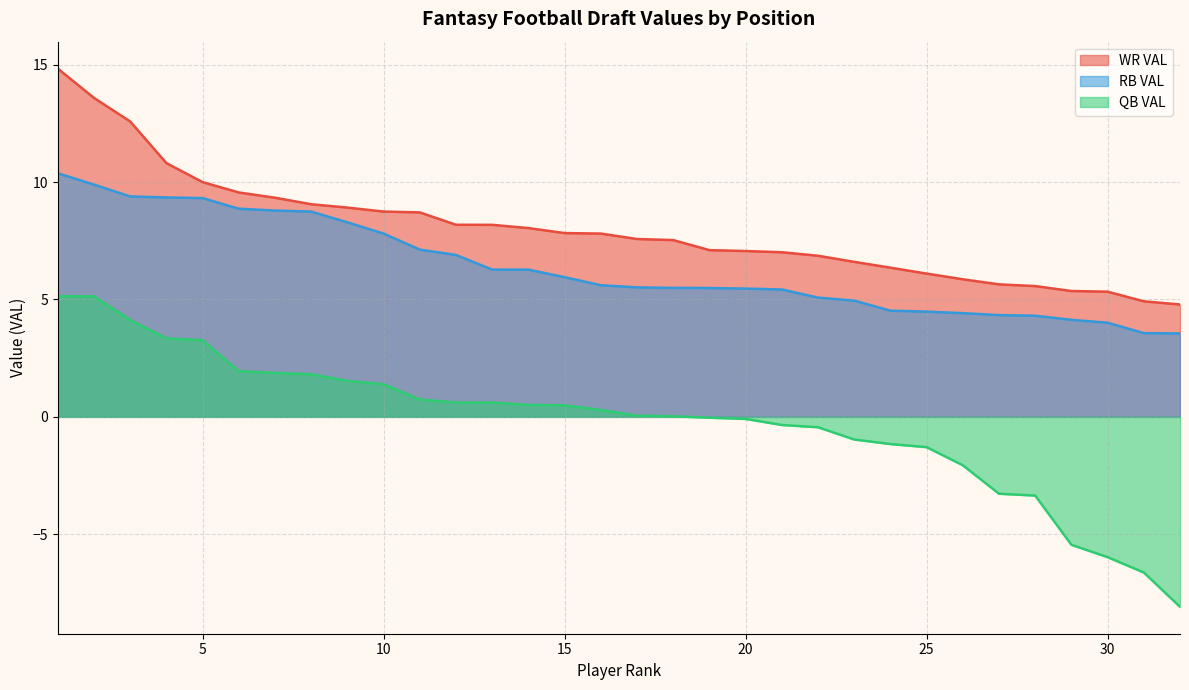

Which series has the widest spread of values?

QB VAL